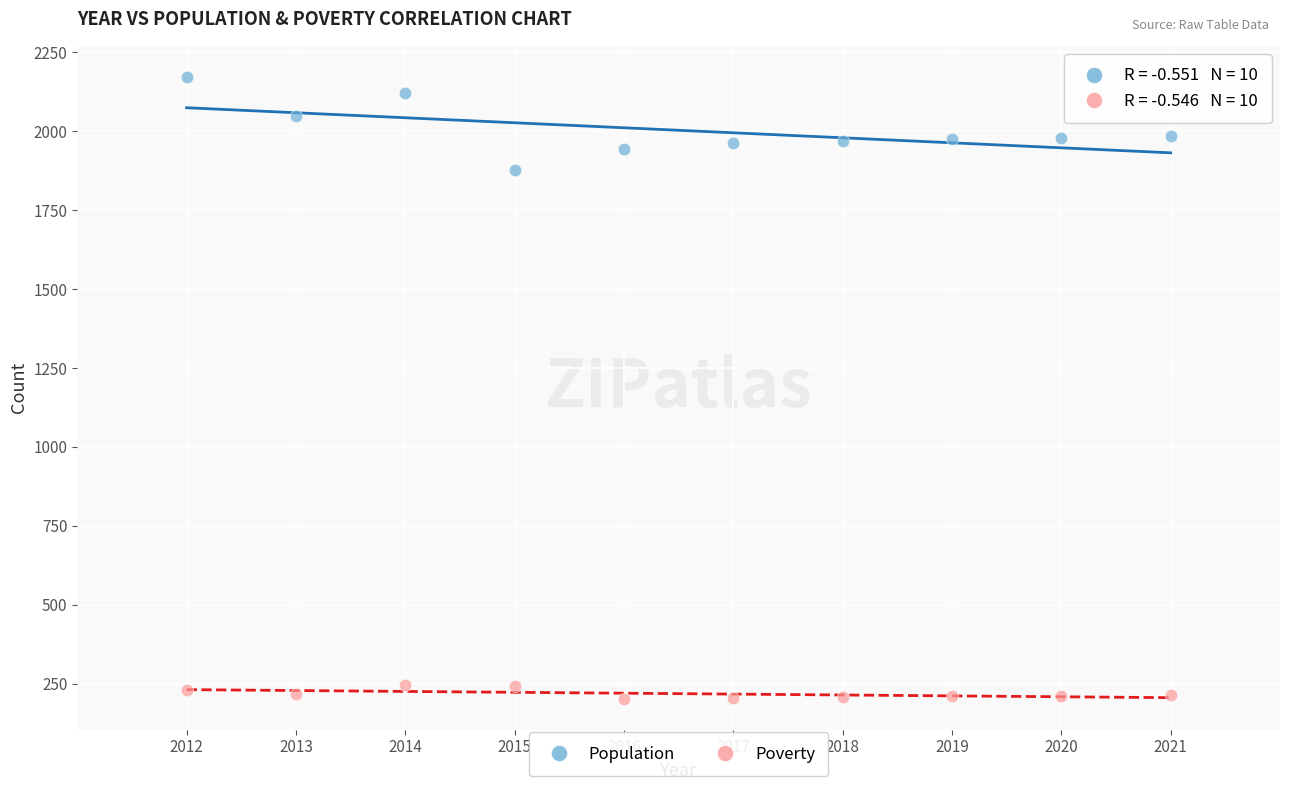

Which series contains the highest Y value?

Population